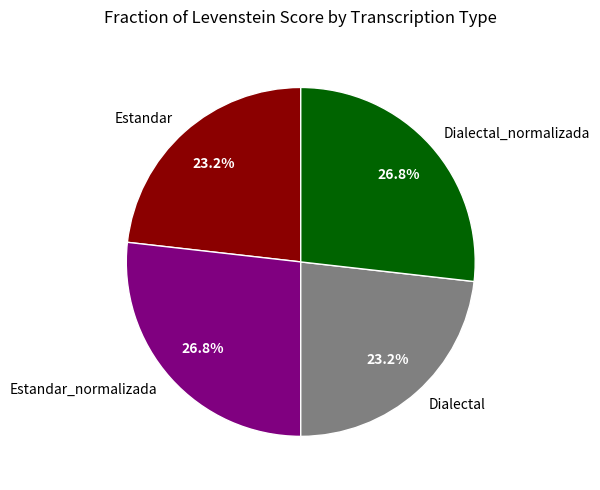

To the nearest percent, what is the average slice percentage?

25%